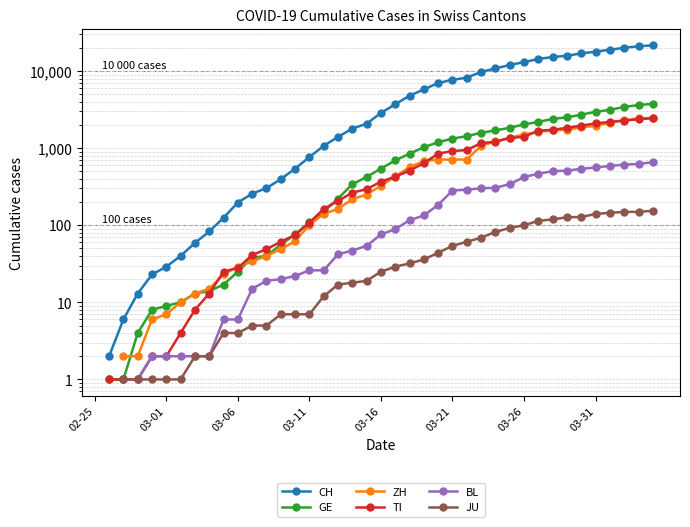

At which label does CH reach its minimum?

02-25